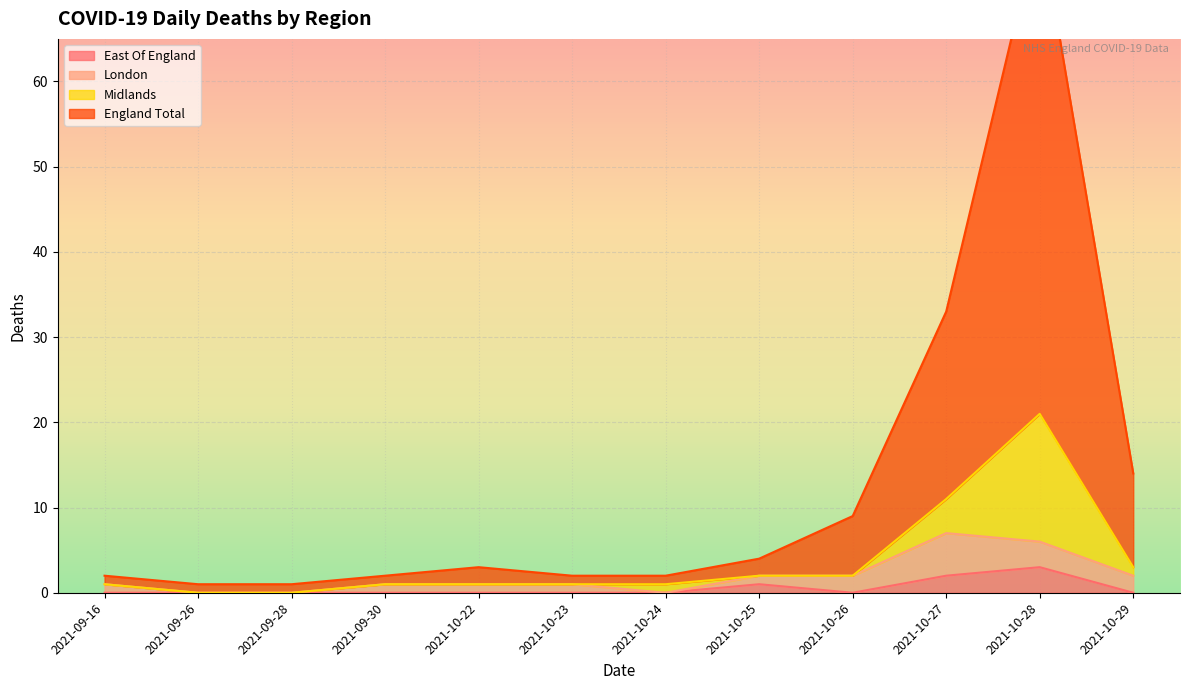

At which label does Midlands reach its peak?

2021-10-28